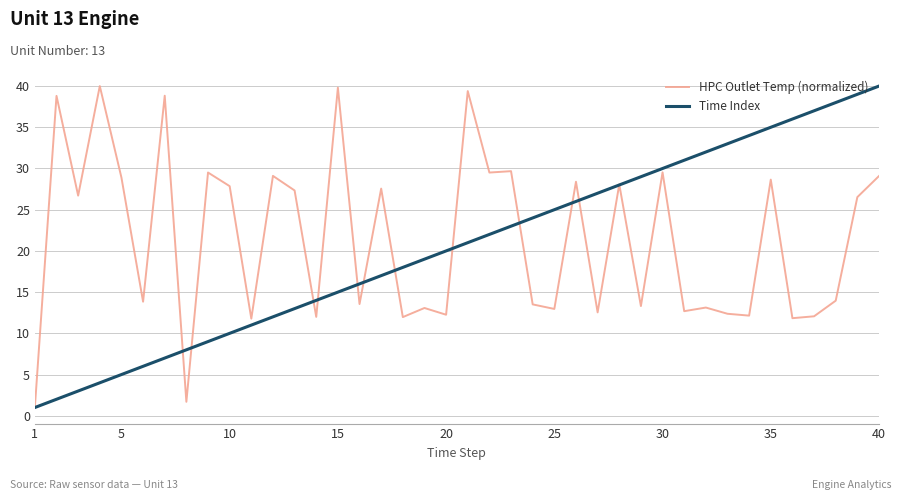

What is the minimum value shown in the chart?

1.0